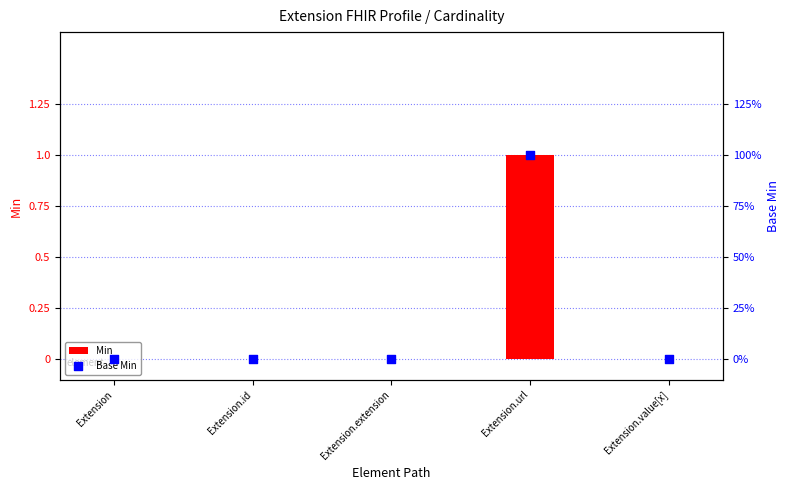

Which series contains the highest Y value?

Min